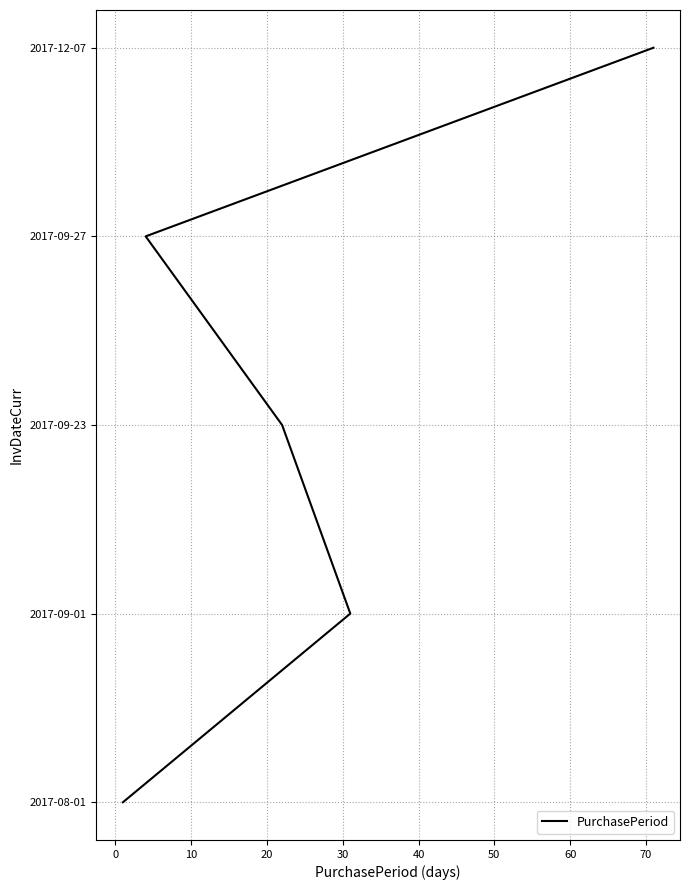

True or false: there are more than 2 points higher than both neighbors.

False